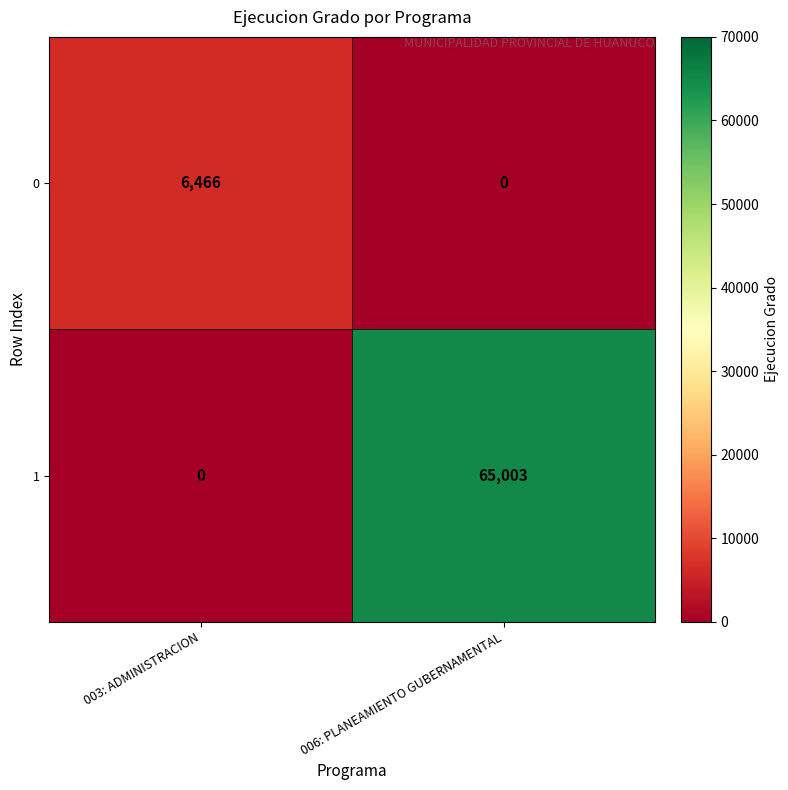

What is the difference between the highest and lowest values at 003: ADMINISTRACION?

6466